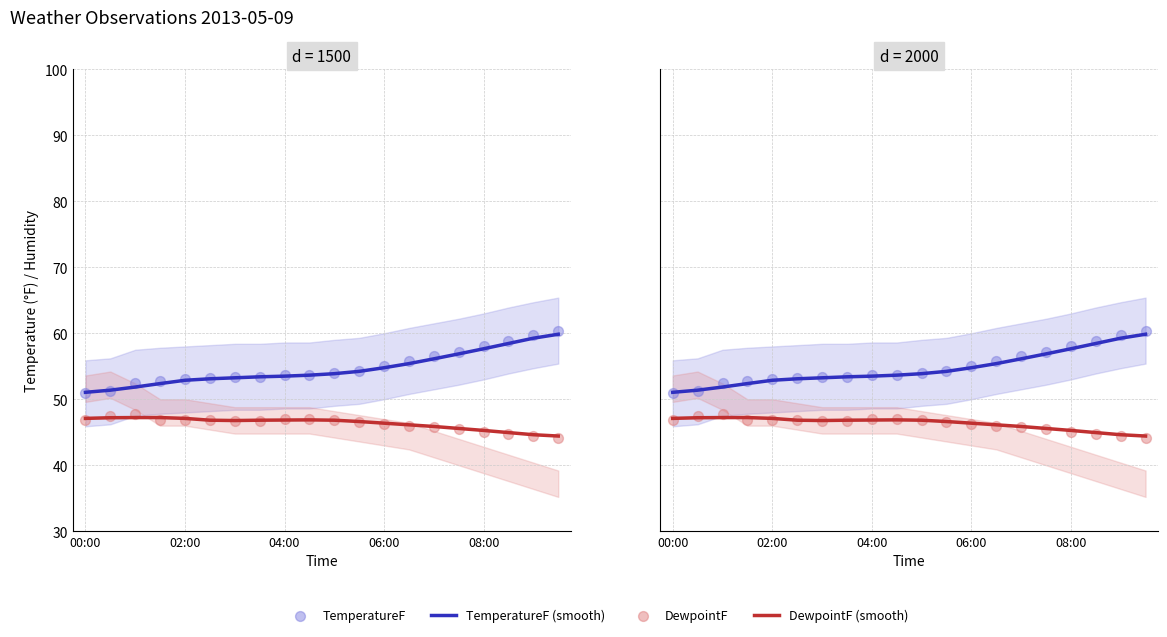

At how many categories does at least one series exceed 26?

20